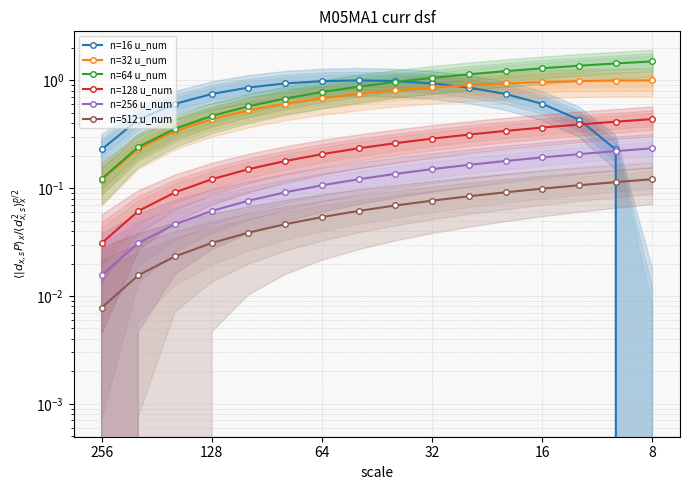

How many lines are shown in the chart?

6